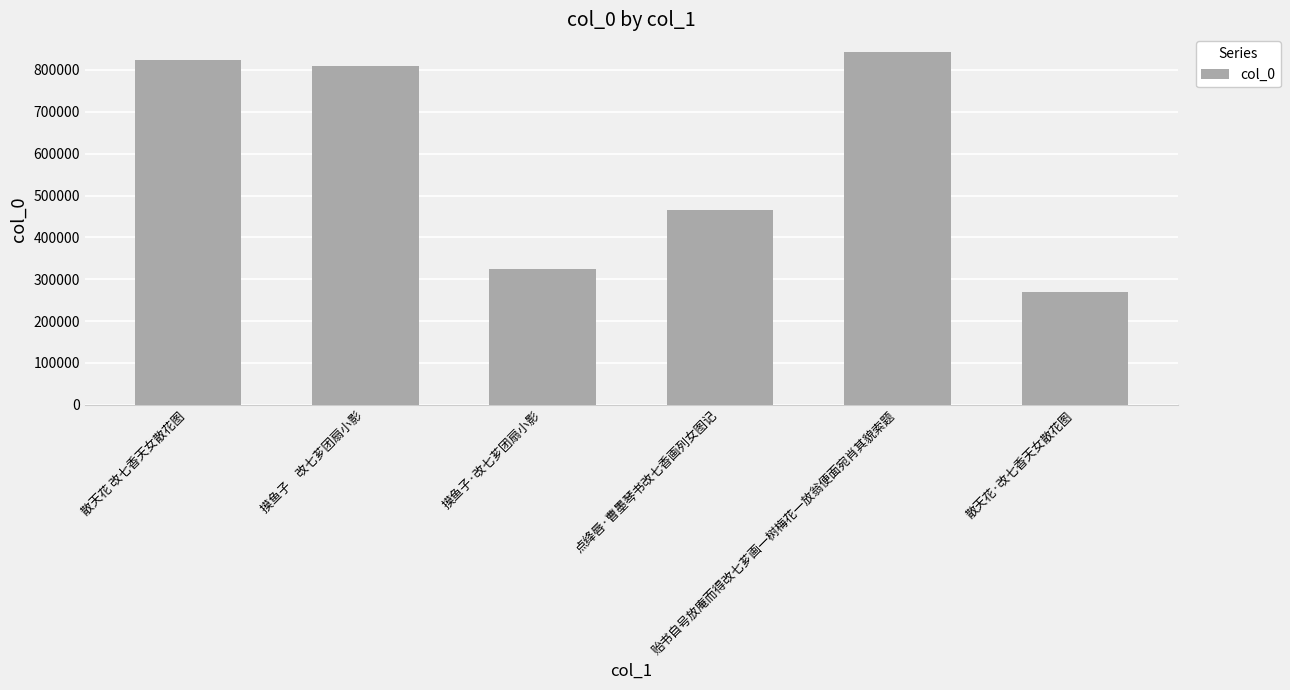

What is the ratio of the value at 摸鱼子　改七芗团扇小影 to the value at 散天花·改七香天女散花图?

3.0